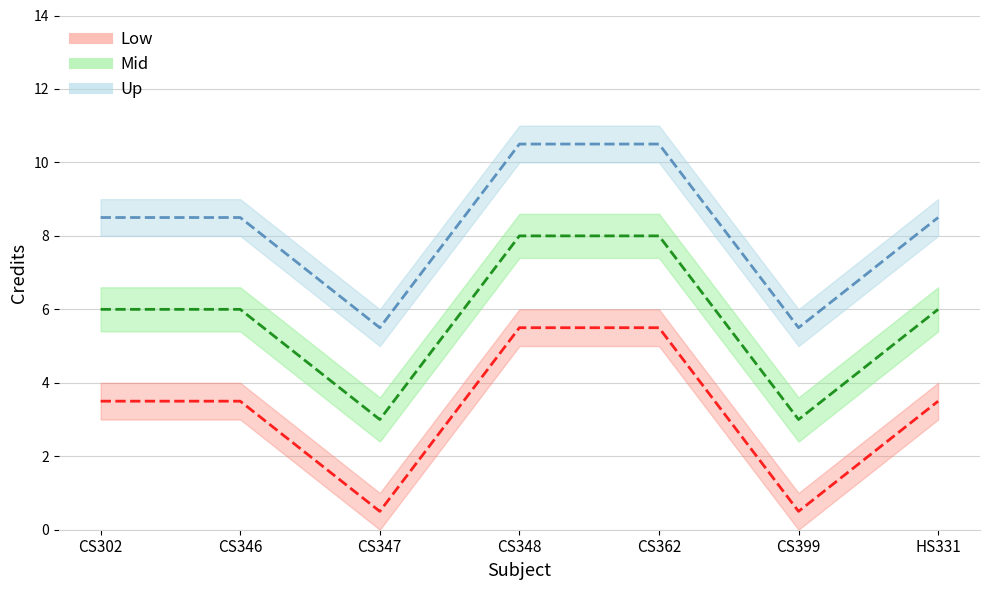

What is the sum of the values at CS399 and CS347?

1.0